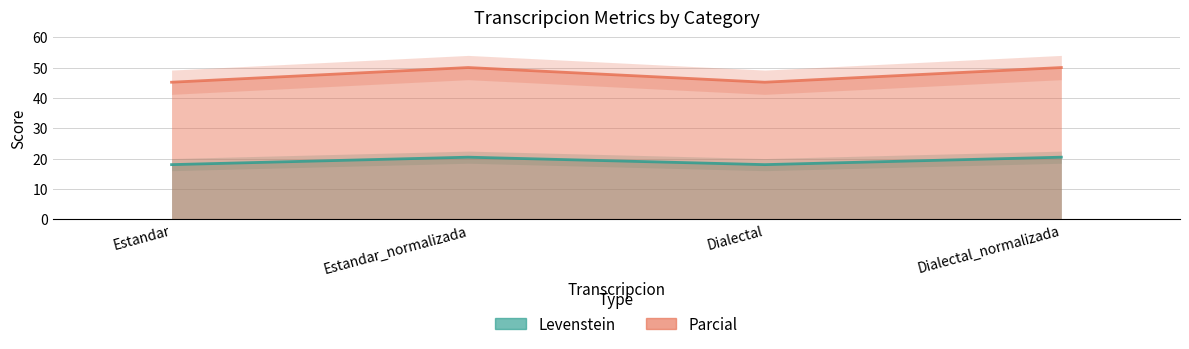

What position from the right is Estandar?

4